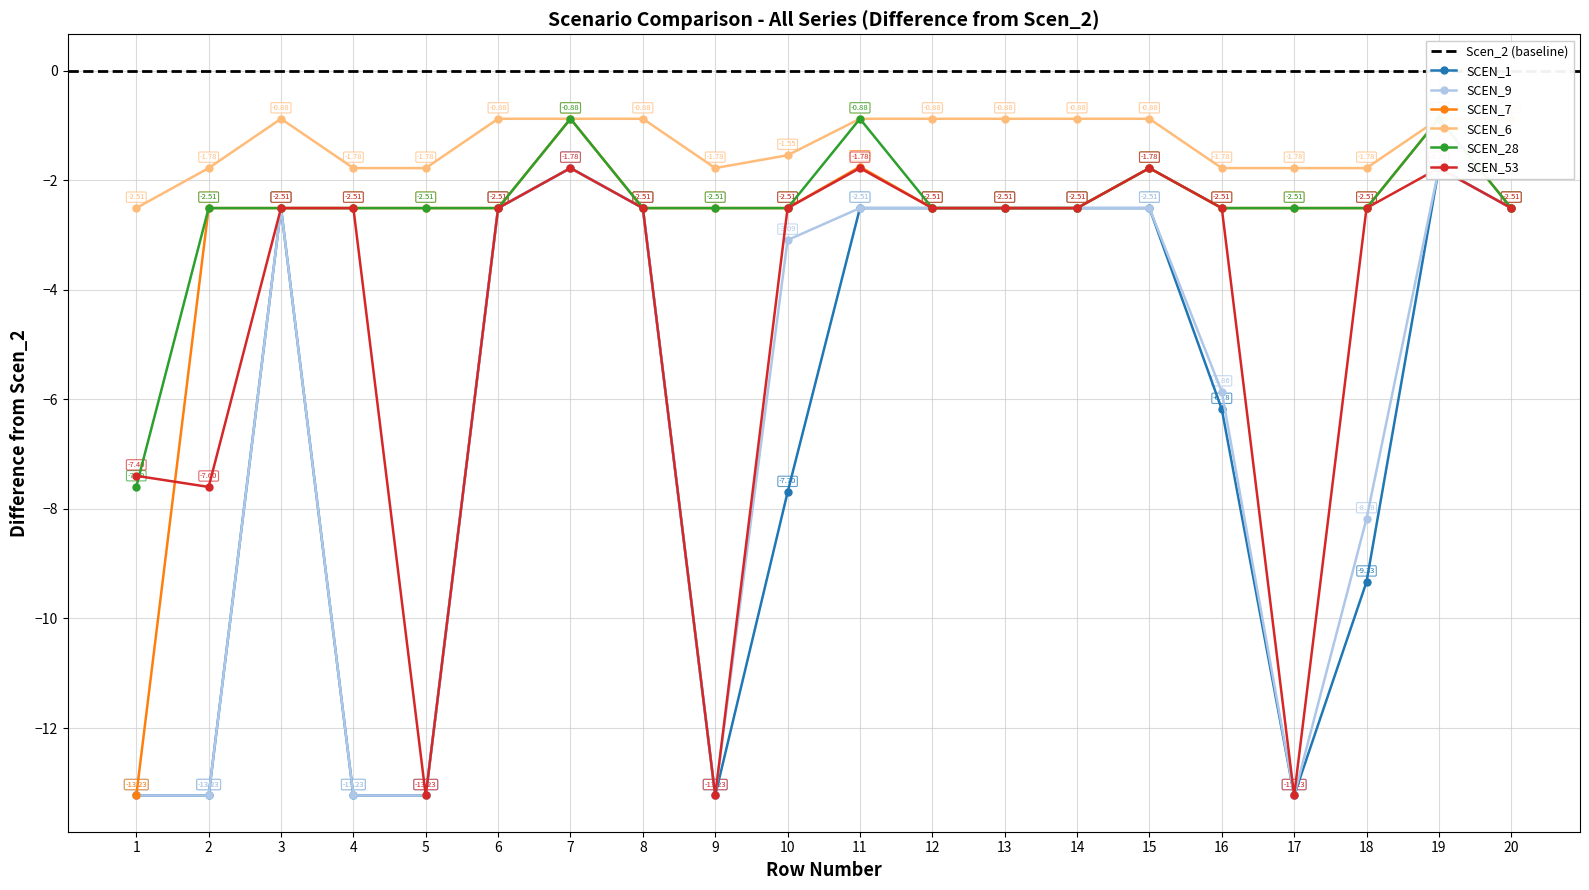

At which category does Scen_53 reach its first local valley?

2